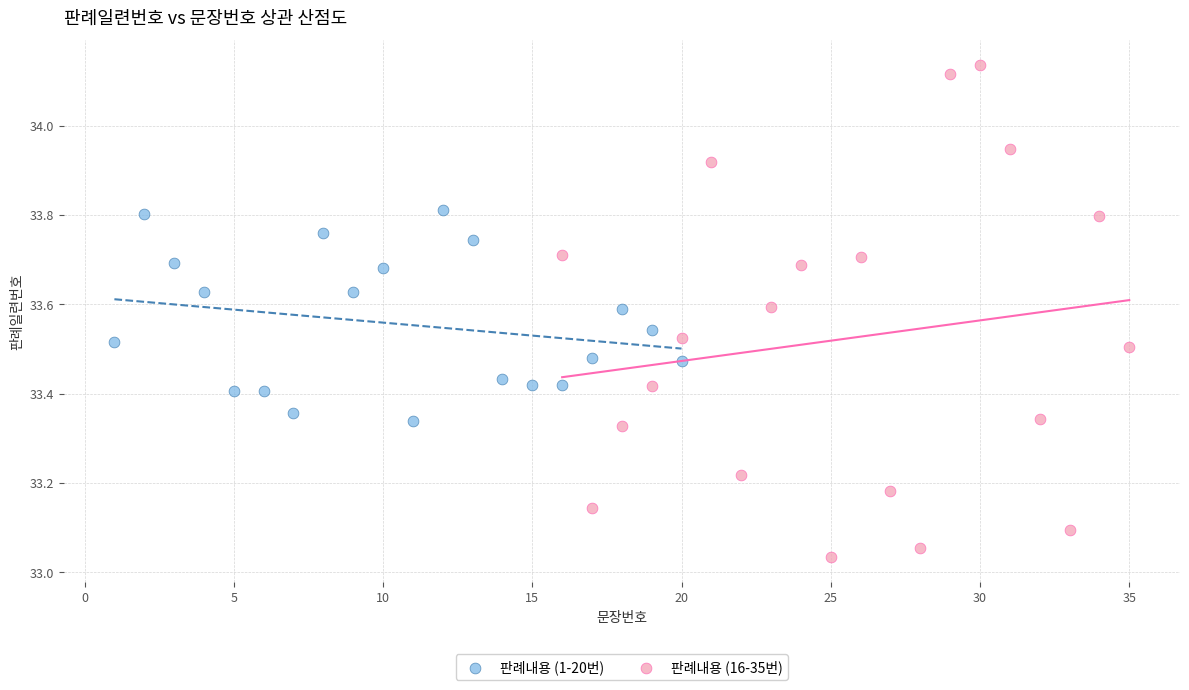

Which series reaches the maximum Y coordinate?

판례내용 (16-35번)